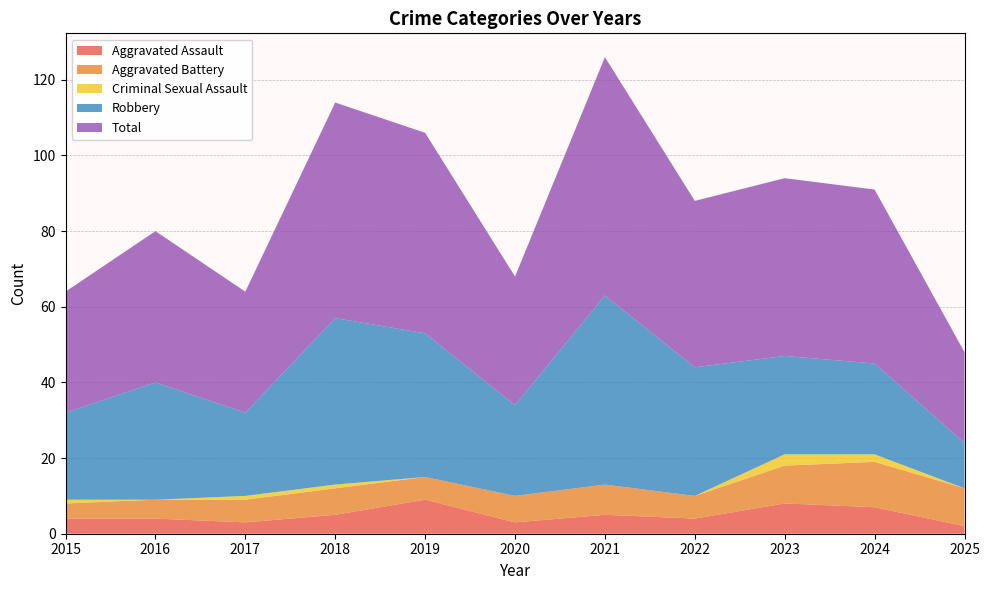

Reading left to right, list all the values displayed in this chart.

Aggravated Assault: 2015=4	2016=4	2017=3	2018=5	2019=9	2020=3	2021=5	2022=4	2023=8	2024=7	2025=2
Aggravated Battery: 2015=4	2016=5	2017=6	2018=7	2019=6	2020=7	2021=8	2022=6	2023=10	2024=12	2025=10
Criminal Sexual Assault: 2015=1	2016=0	2017=1	2018=1	2019=0	2020=0	2021=0	2022=0	2023=3	2024=2	2025=0
Robbery: 2015=23	2016=31	2017=22	2018=44	2019=38	2020=24	2021=50	2022=34	2023=26	2024=24	2025=12
Total: 2015=32	2016=40	2017=32	2018=57	2019=53	2020=34	2021=63	2022=44	2023=47	2024=46	2025=24